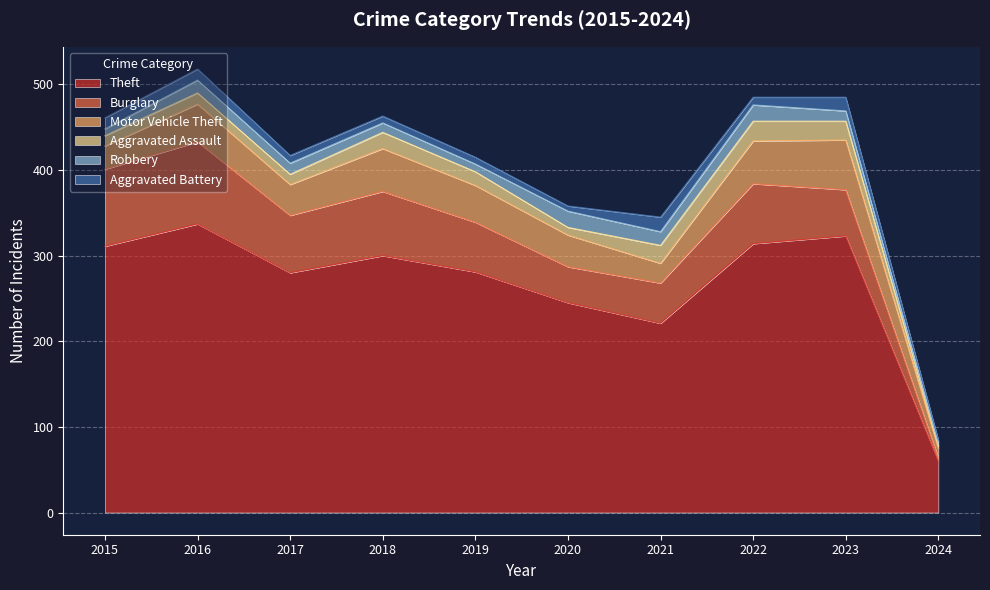

Where do Burglary and Motor Vehicle Theft first cross each other?

2022 and 2023